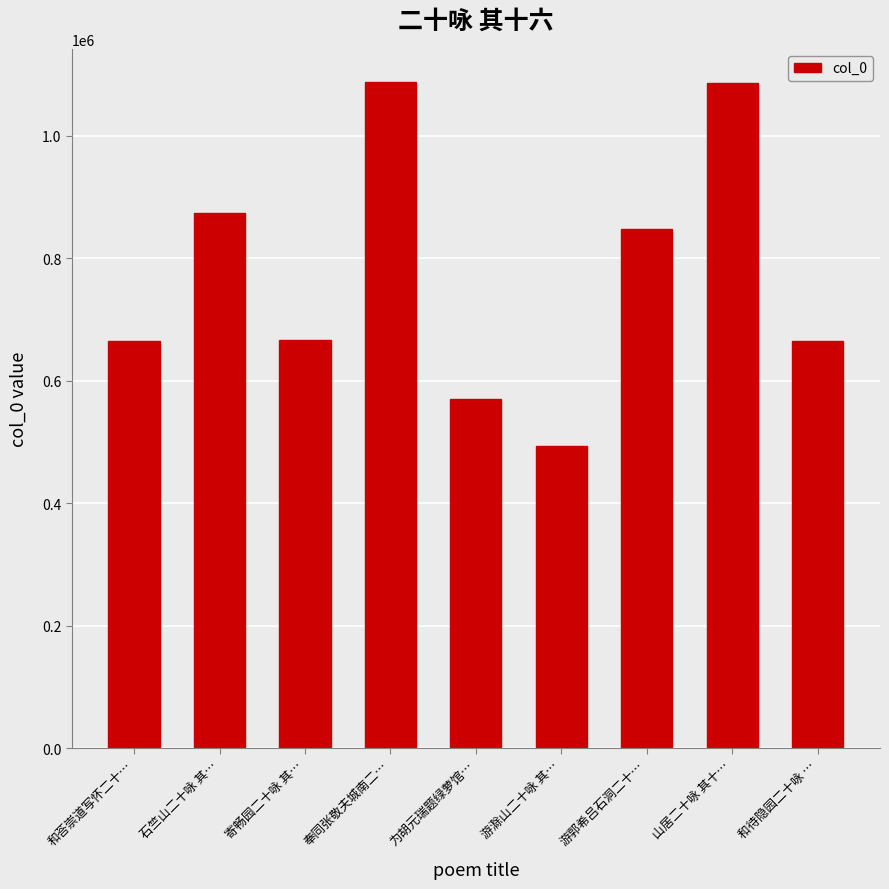

Is it true that the value at 为胡元瑞题绿萝馆… is 341150?

False